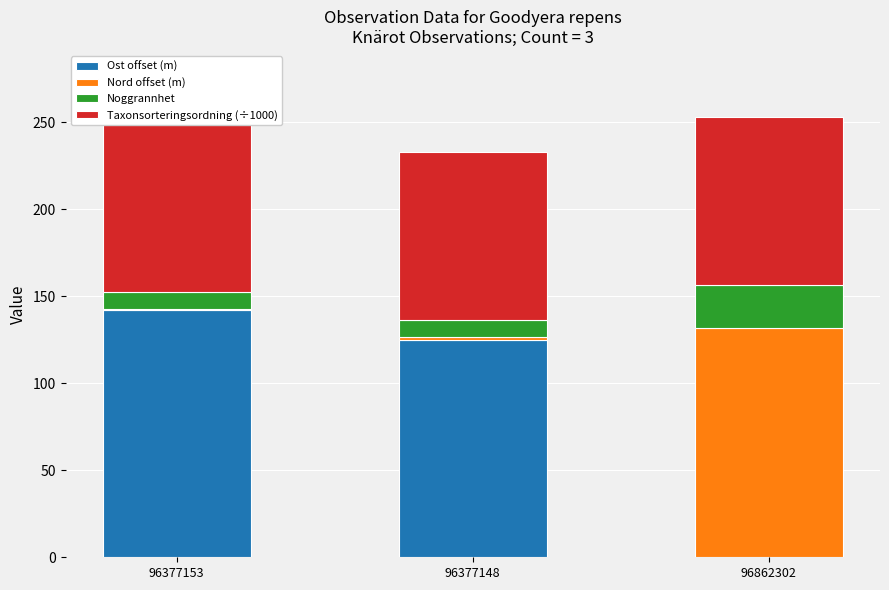

What is the spread (max minus min) of values at 96862302?

131.3